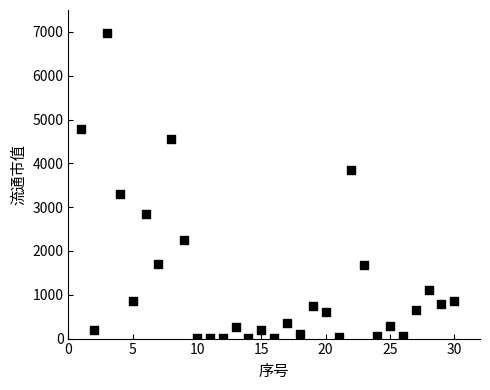

What Y value in the scatter plot is closest to 3494?

3303.2